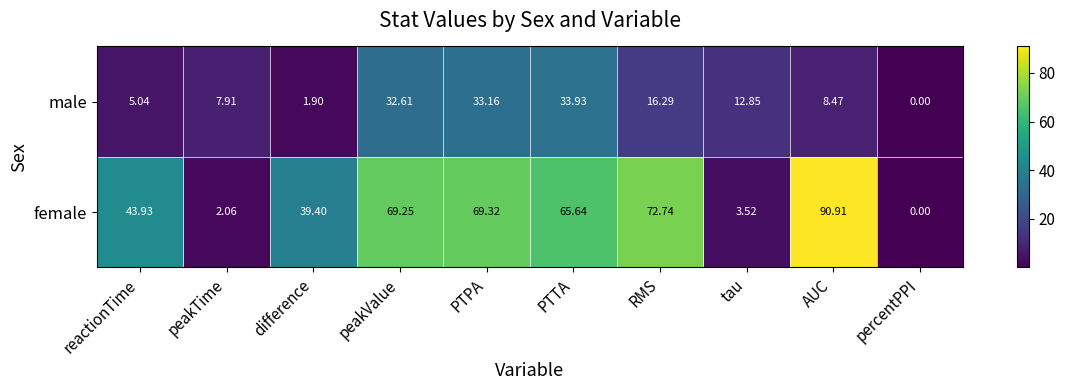

At which category is the sum across all series the highest?

PTPA